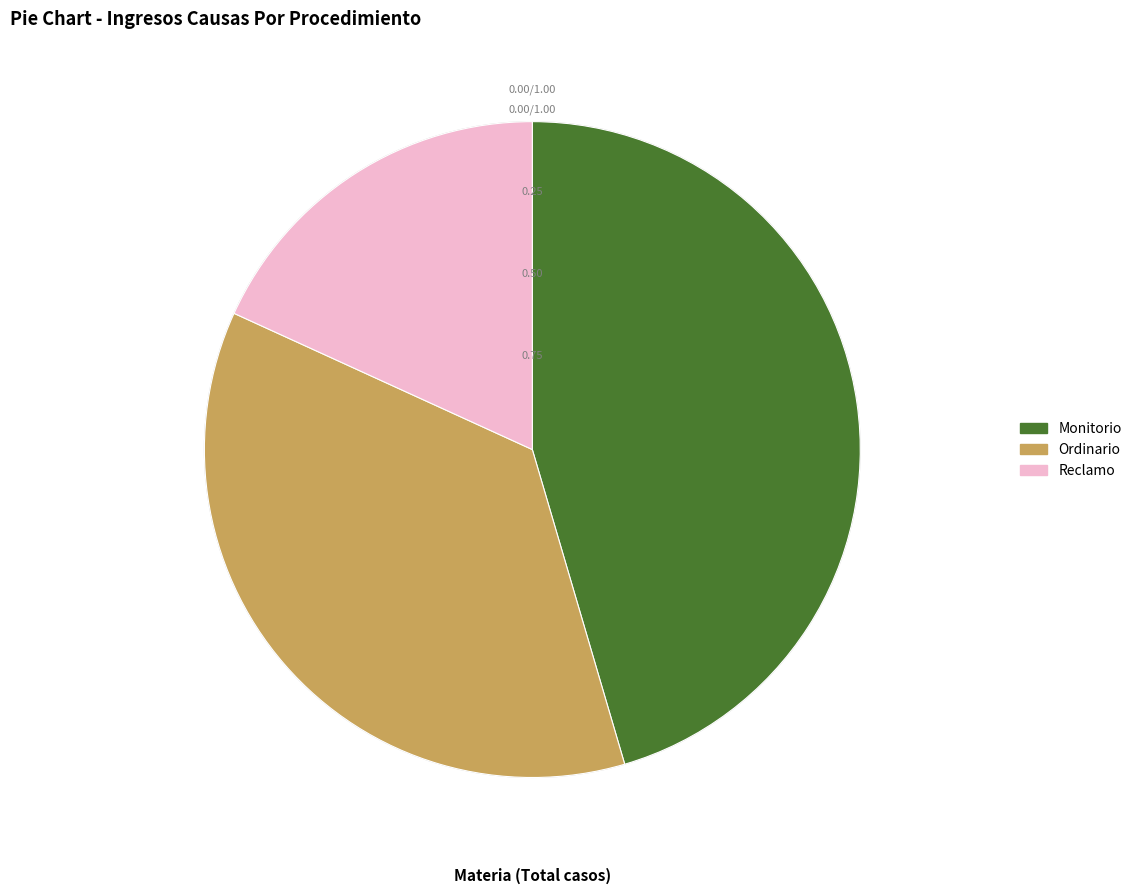

The Reclamo slice represents 18% of the pie. True or false?

True